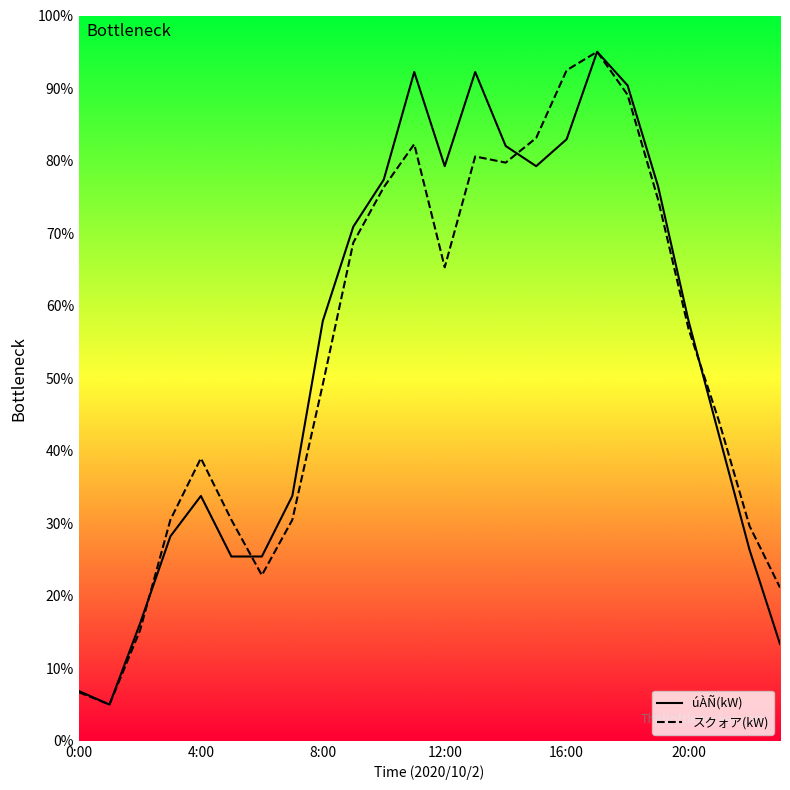

Rank the series by their maximum value, from highest to lowest.

úÀÑ(kW), スクォア(kW)